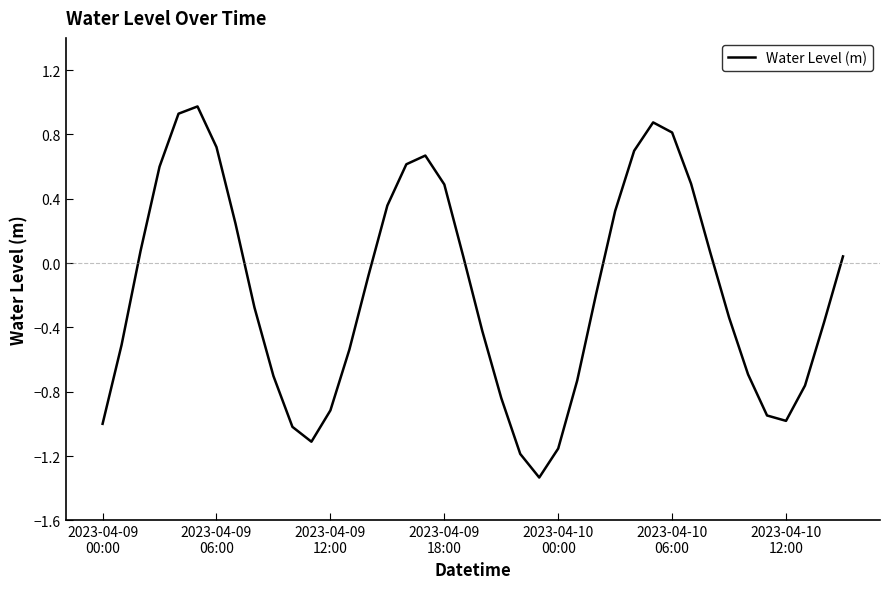

What is the greatest value displayed?

1.0